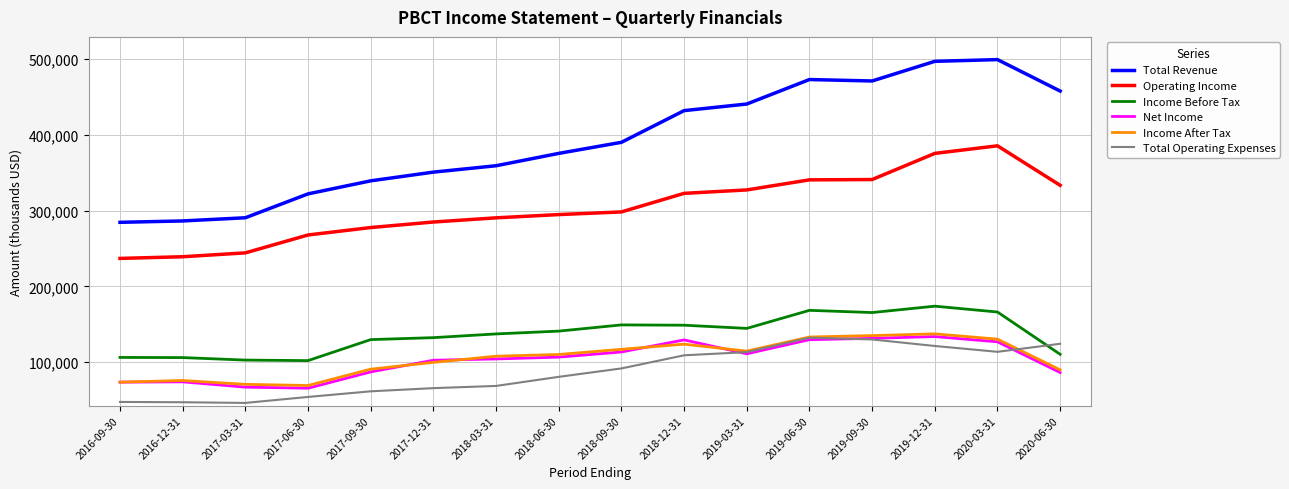

Which series has the largest range (max minus min)?

Total Revenue